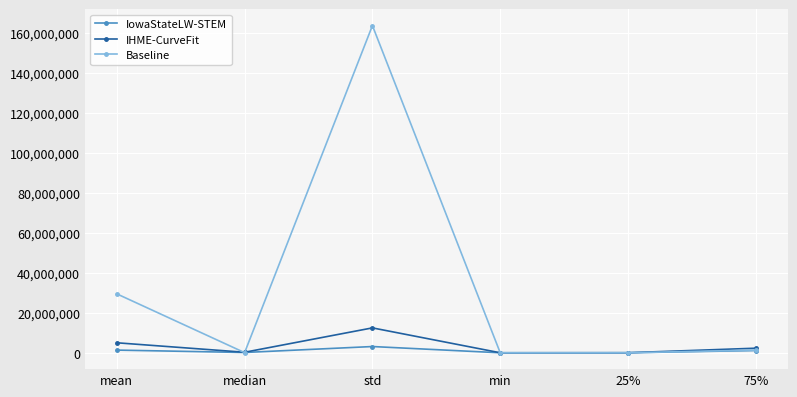

At which label does IHME-CurveFit first exceed 2291517?

mean